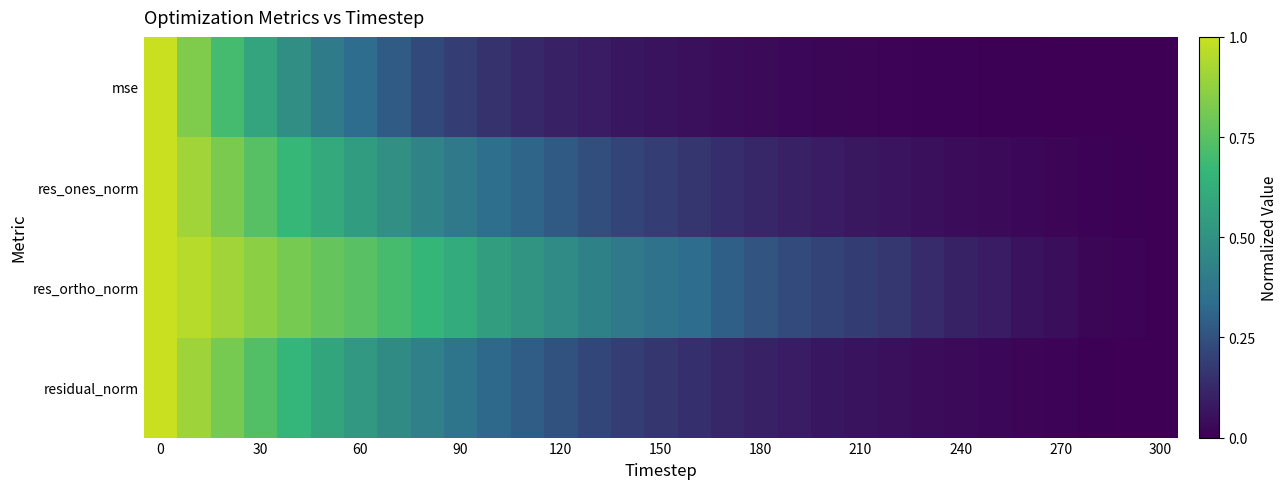

Reading left to right, transcribe all the data shown in this chart.

mse: 1.0	0.8	0.7	0.6	0.5	0.4	0.3	0.3	0.2	0.2	0.2	0.1	0.1	0.1	0.1	0.1	0.0	0.0	0.0	0.0	0.0	0.0	0.0	0.0	0.0	0.0	0.0	0.0	0.0	0.0	0.0
res_ones_norm: 1.0	0.9	0.8	0.7	0.7	0.6	0.5	0.5	0.4	0.4	0.3	0.3	0.3	0.2	0.2	0.2	0.2	0.1	0.1	0.1	0.1	0.1	0.1	0.0	0.0	0.0	0.0	0.0	0.0	0.0	0.0
res_ortho_norm: 1.0	1.0	0.9	0.9	0.8	0.8	0.7	0.7	0.7	0.6	0.6	0.5	0.5	0.4	0.4	0.4	0.3	0.3	0.3	0.2	0.2	0.2	0.2	0.1	0.1	0.1	0.1	0.0	0.0	0.0	0.0
residual_norm: 1.0	0.9	0.8	0.7	0.7	0.6	0.5	0.5	0.4	0.4	0.3	0.3	0.3	0.2	0.2	0.2	0.1	0.1	0.1	0.1	0.1	0.1	0.1	0.0	0.0	0.0	0.0	0.0	0.0	0.0	0.0